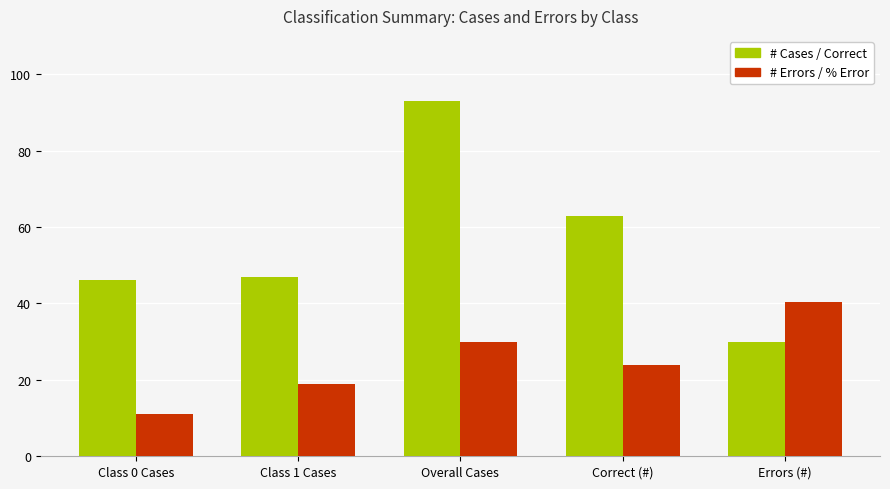

List the series in order of their overall mean, lowest first.

# Errors / % Error, # Cases / Correct